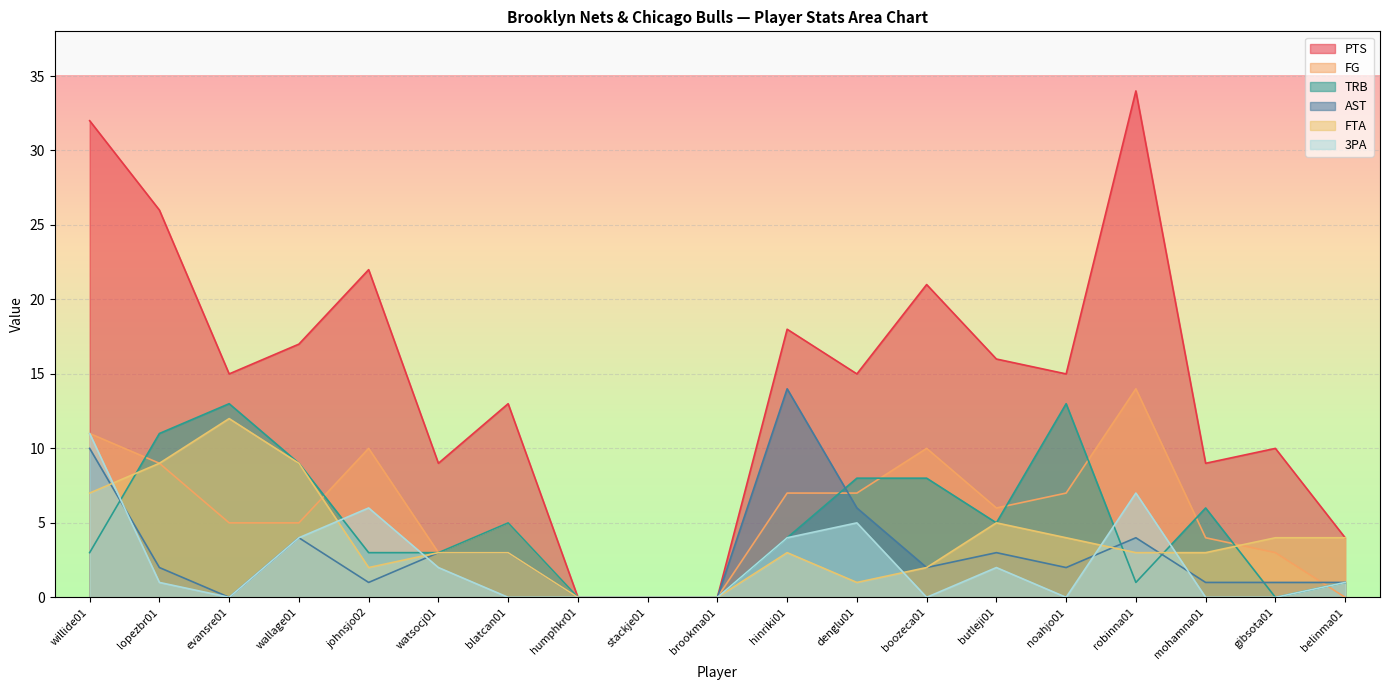

True or false: AST and FTA intersect in this chart.

True